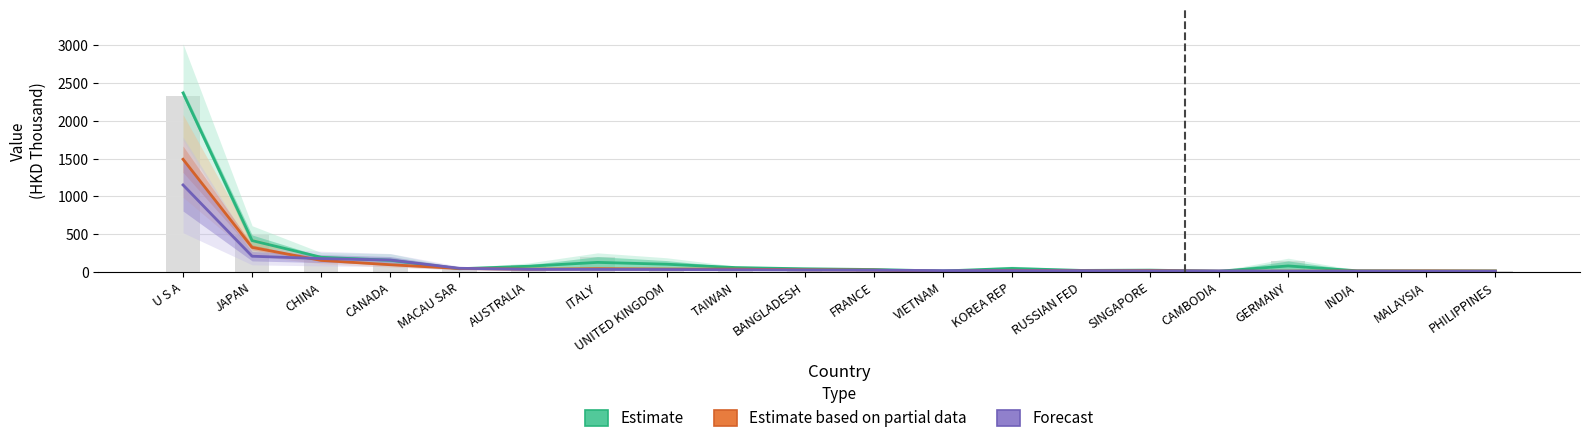

What is the label of the 12th bar from the right?

TAIWAN